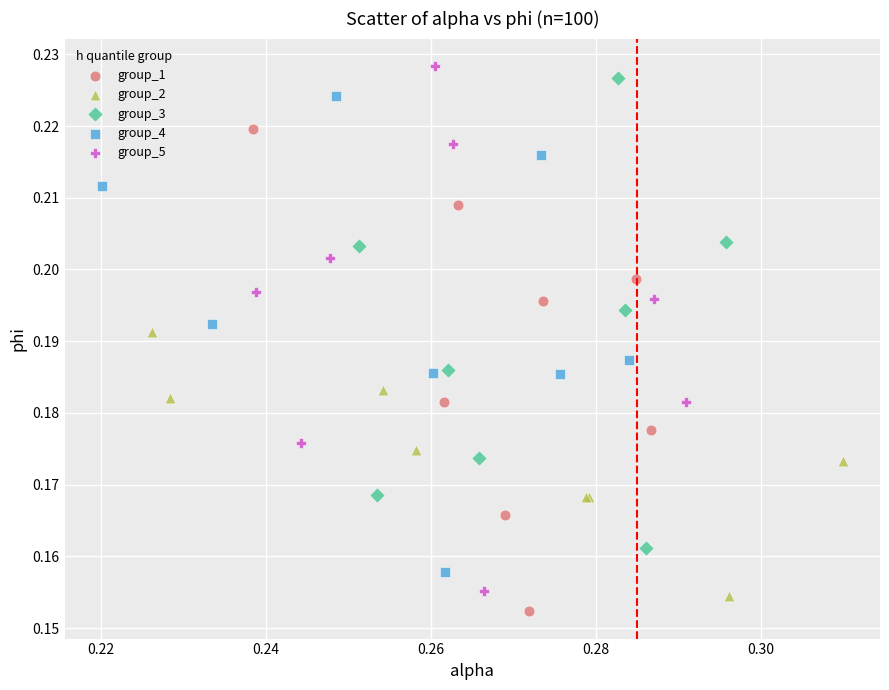

Which series has the largest Y range (max minus min)?

group_5